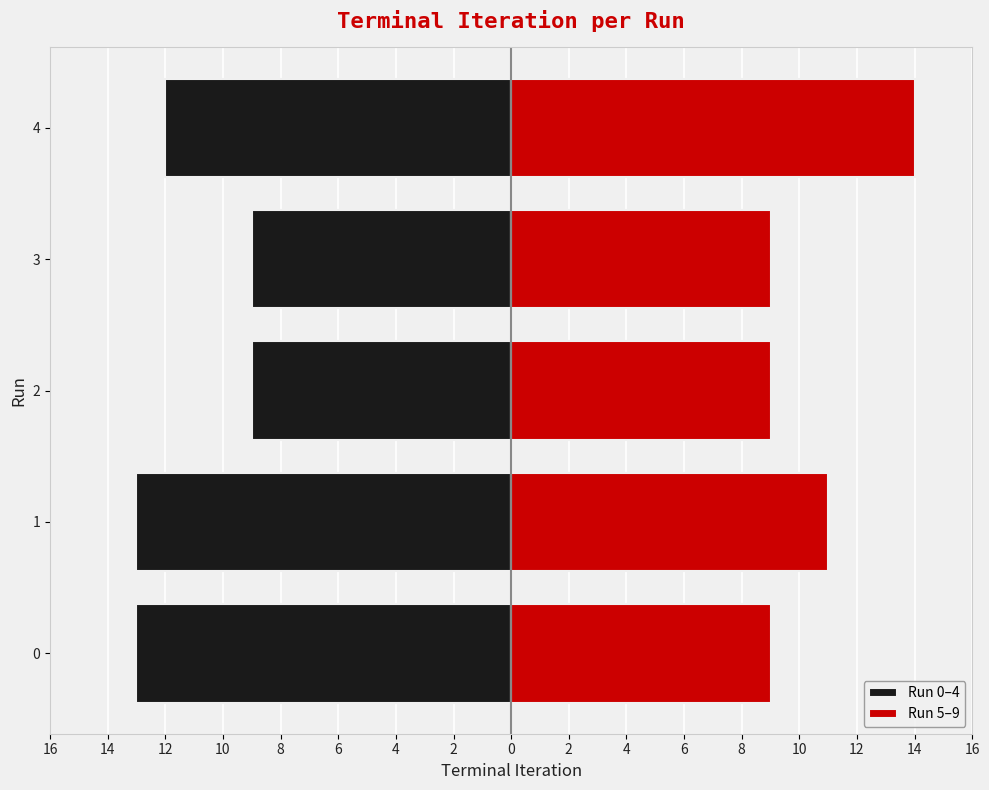

What are all the series names shown in the legend?

Run 0–4, Run 5–9